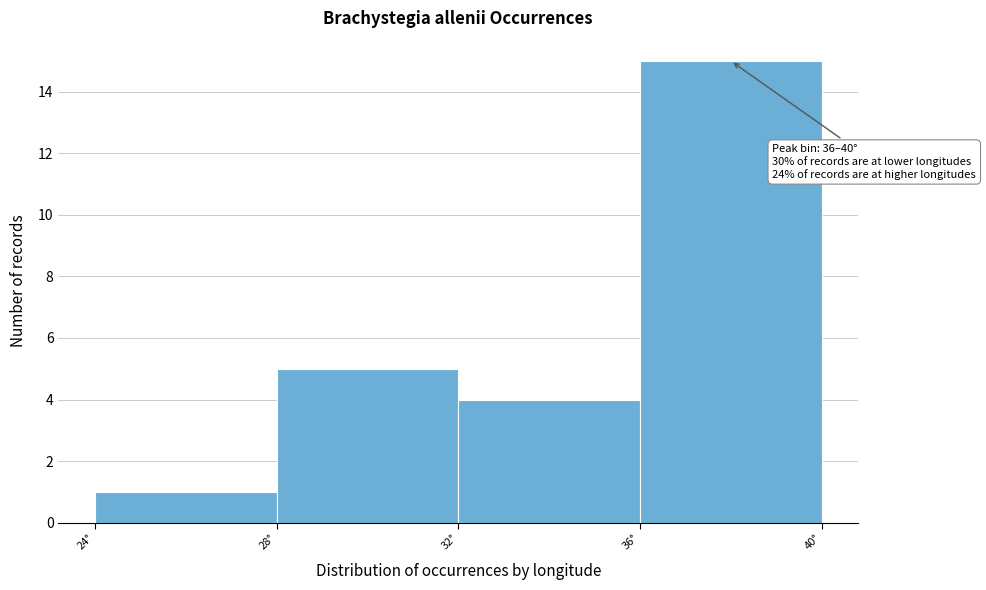

Which range on the x-axis has the tallest bar?

36 to 40